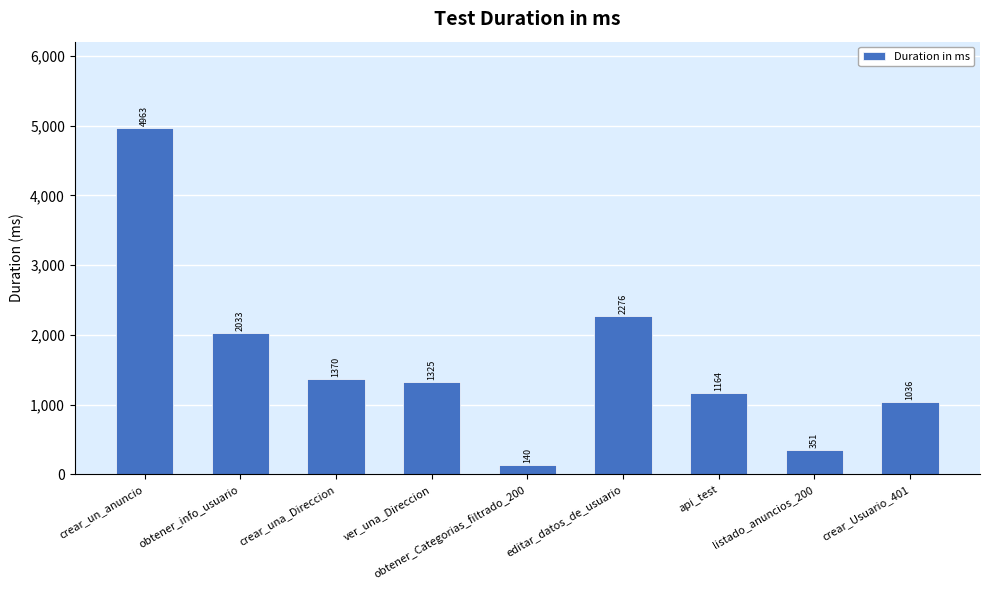

What is the approximate value at crear_una_Direccion, to the nearest 10?

1370